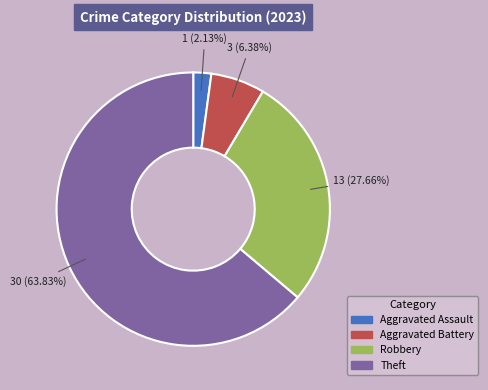

Combined, what portion of the pie is Theft and Aggravated Assault?

66.0%